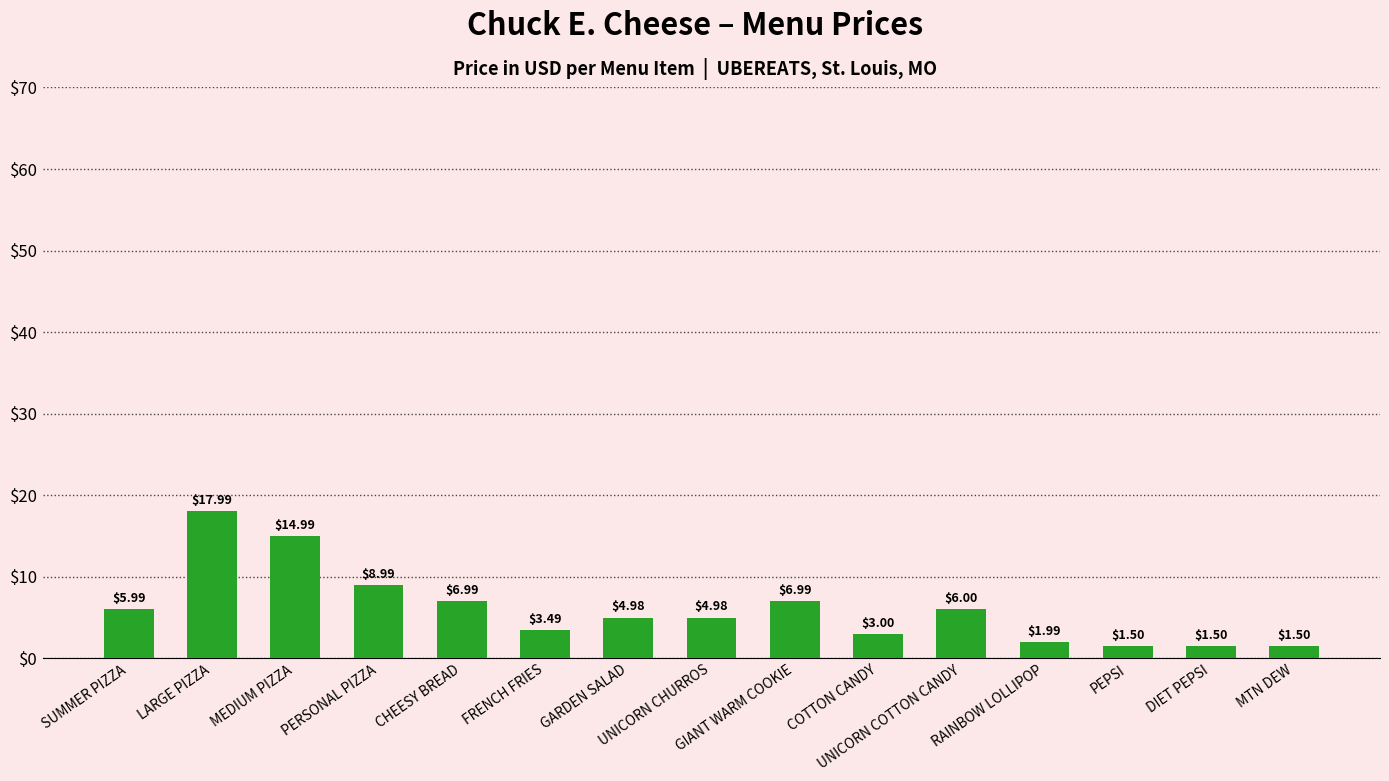

Where does the data first go above 4?

SUMMER PIZZA